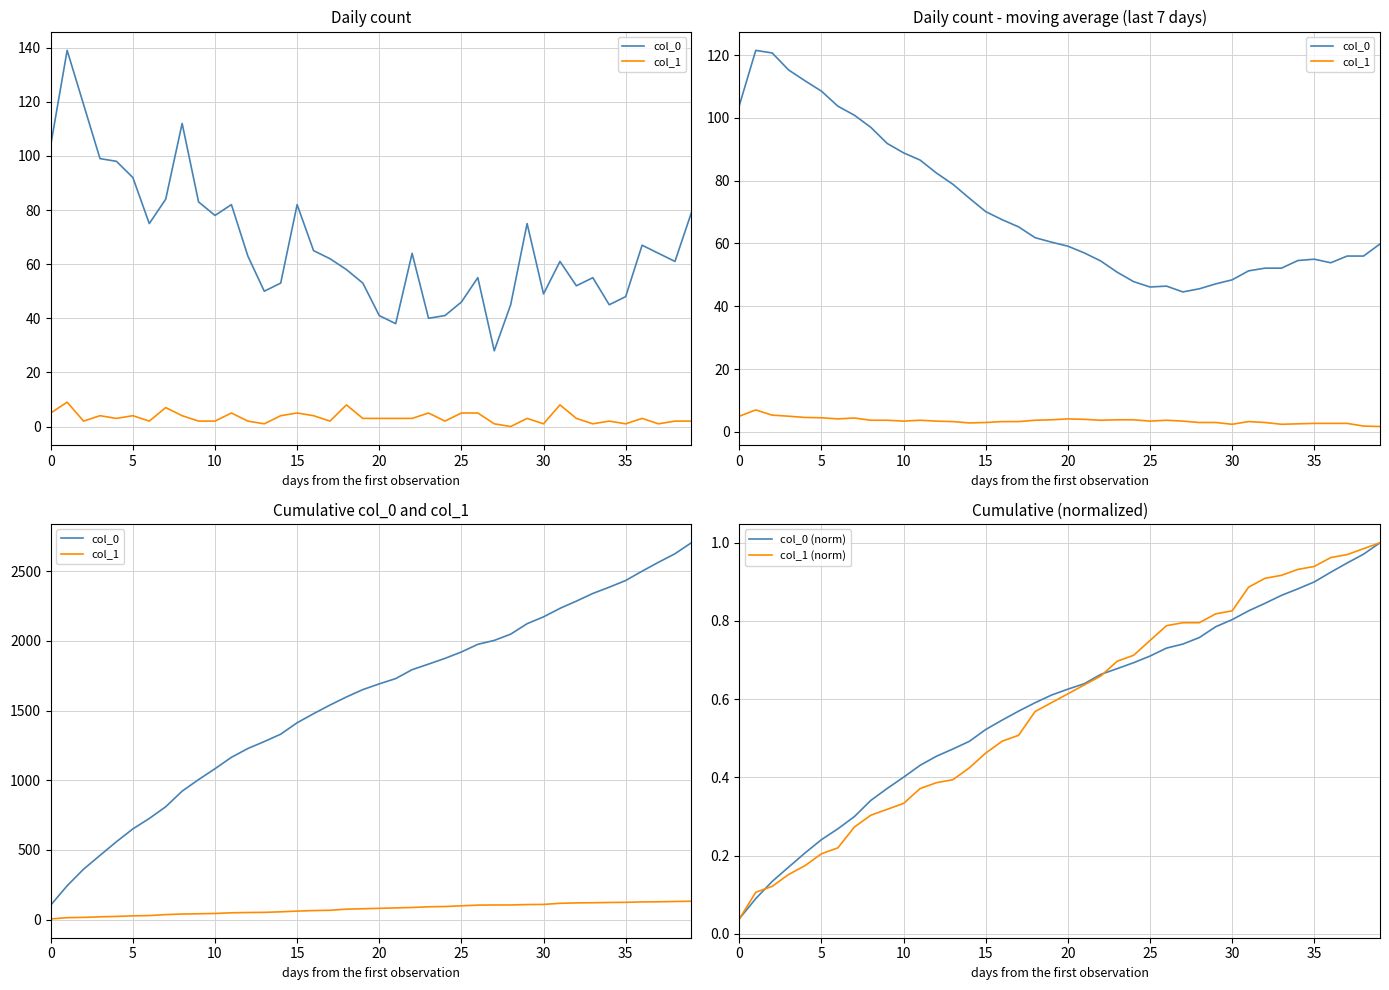

List the series in order of their peak value, lowest first.

col_0 (norm), col_1 (norm), col_1, col_0